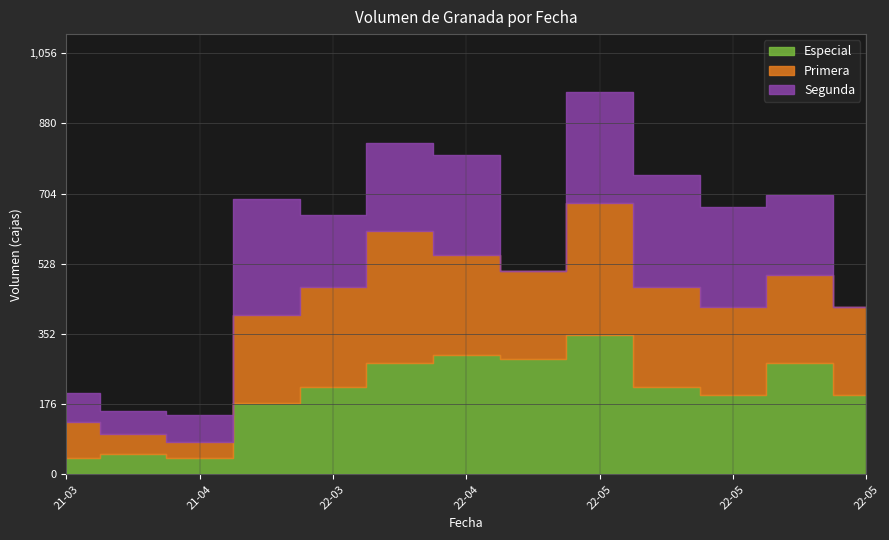

The Segunda series shows 170 at 2022-03-24. True or false?

False